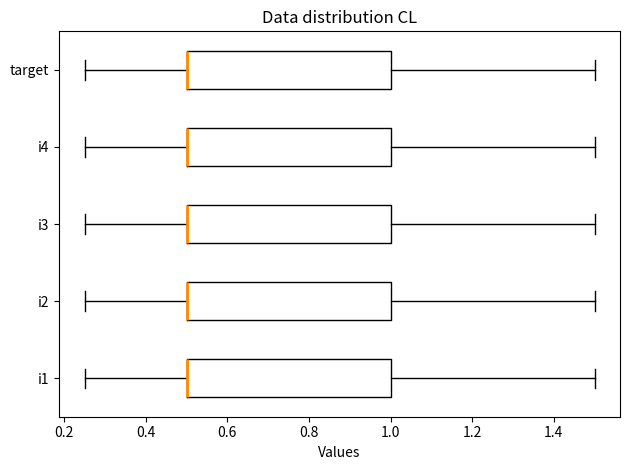

Where does the left whisker of the box for i2 end on the x-axis? The values are not printed on the chart, so give them approximately, as read against the axis.

0.26